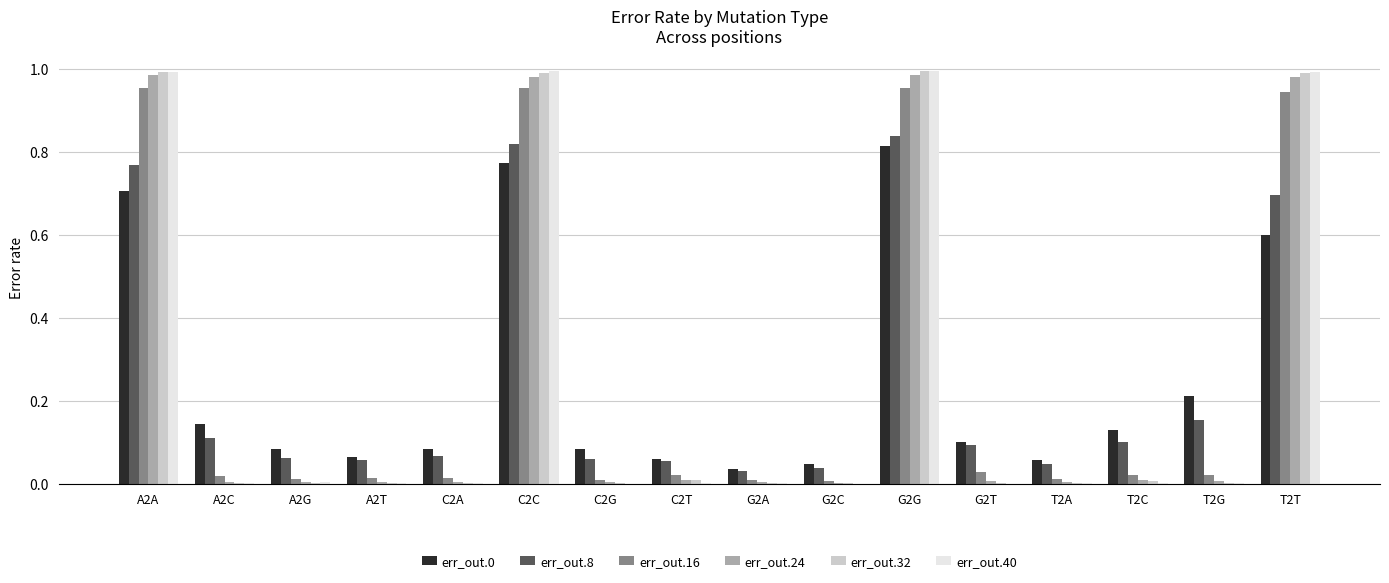

What is the sum of all err_out.40 values?

4.0